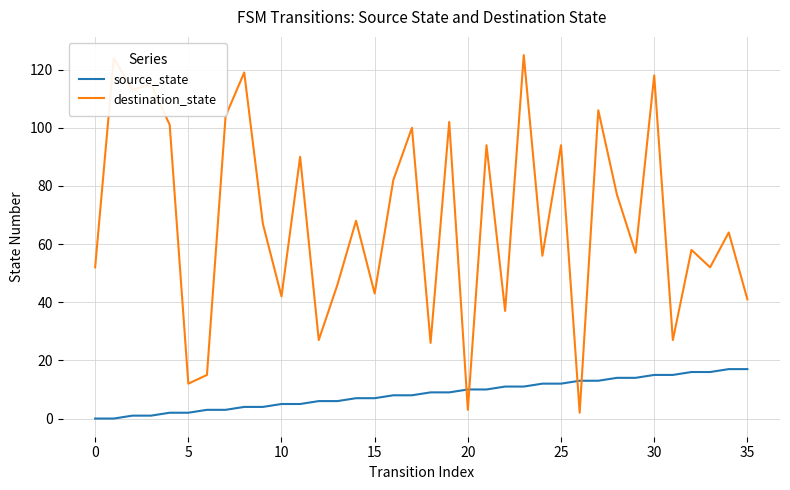

What is the difference between the maximum and minimum values in the destination_state series?

123